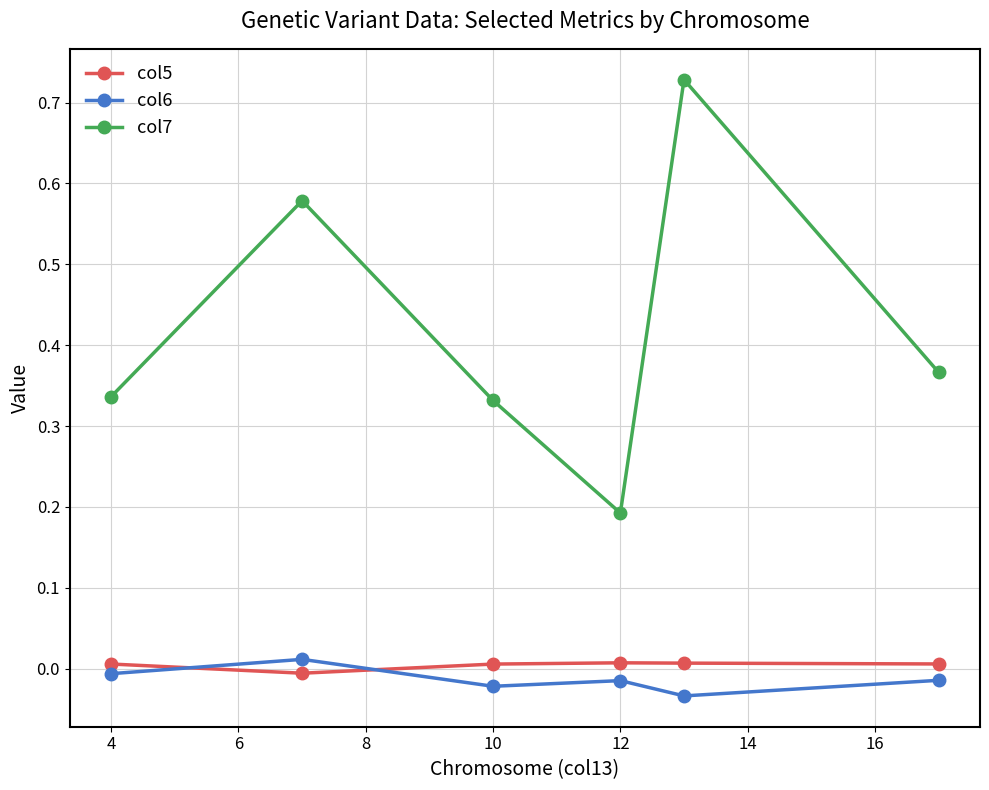

True or false: col7 and col5 intersect in this chart.

False